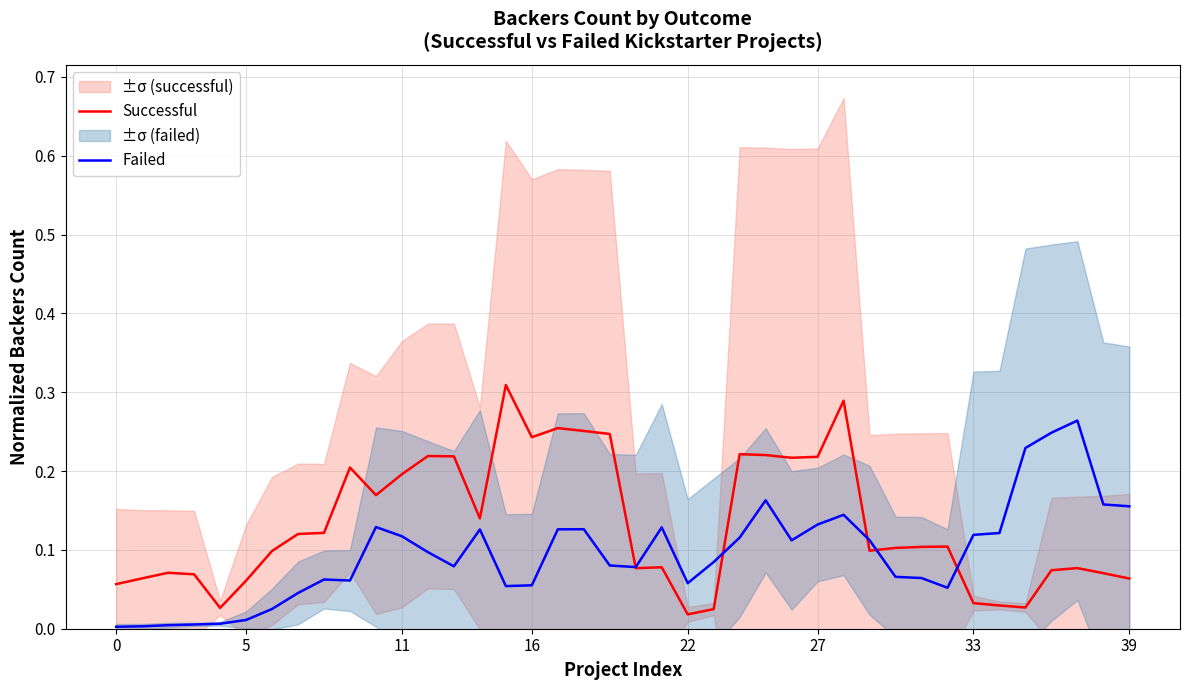

Read the Failed value at 28.

0.1